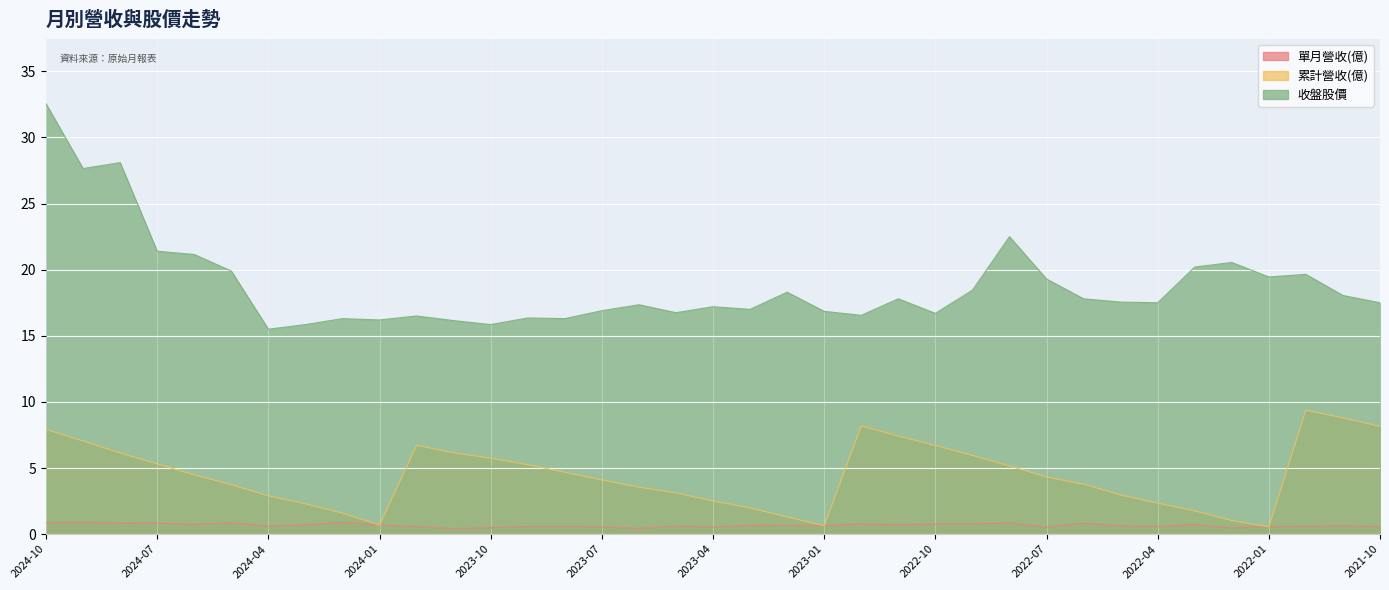

What is the minimum value for 收盤股價?

15.5